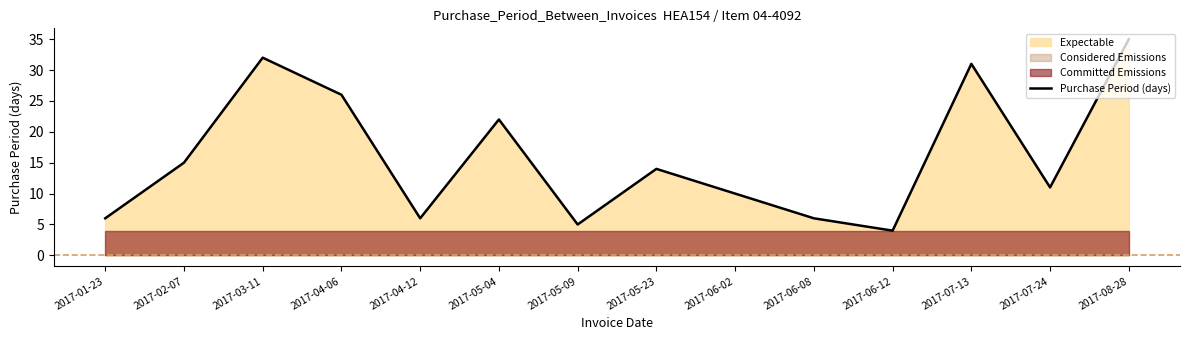

How many points are lower than both their immediate neighbors (excluding endpoints)?

4